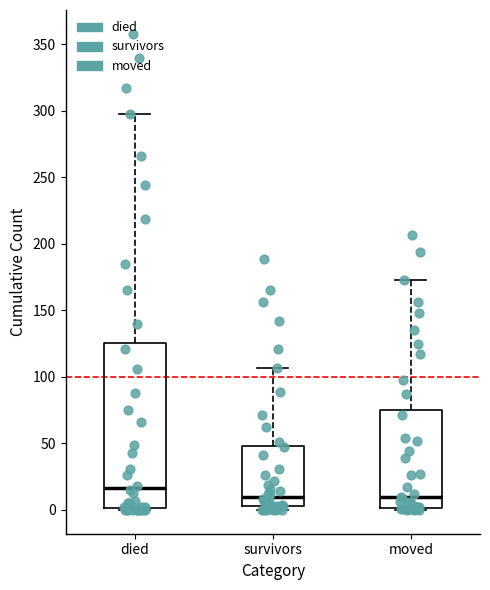

Reading left to right, transcribe this box plot: for each box, give where its median line is, the range the box spans, and where its two whiskers end, as read against the y-axis. The values are not printed on the chart, so give them approximately, as read against the axis.

died: median 15, box 0 to 125, whiskers 0 to 300
survivors: median 10, box 5 to 50, whiskers 0 to 105
moved: median 10, box 0 to 75, whiskers 0 (just below the box's lower edge) to 175